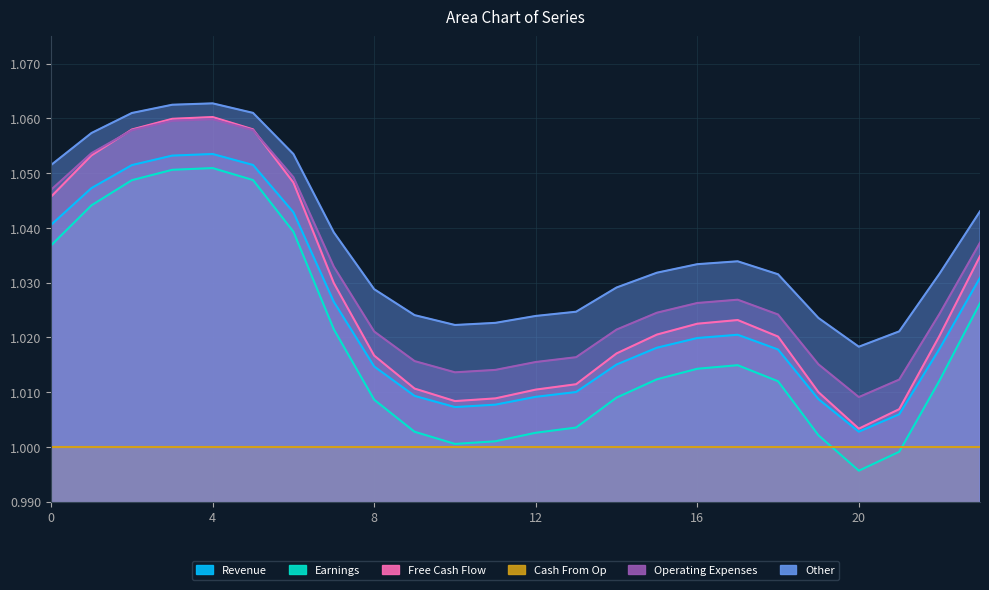

The value of col_8 at 0 is 1.0. True or false?

True